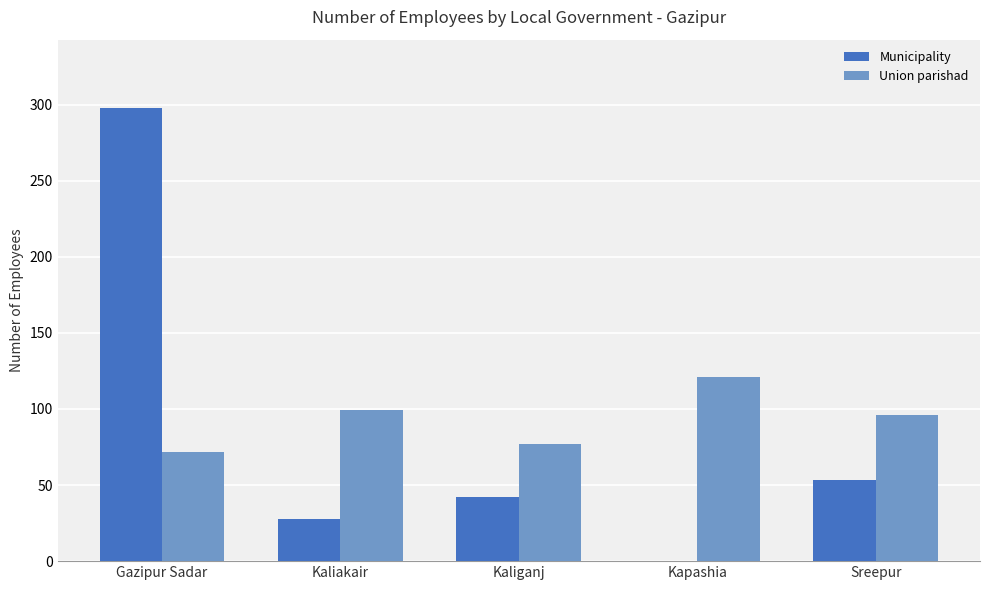

Reading left to right, extract all data points from this chart.

Municipality: Gazipur Sadar=298	Kaliakair=28	Kaliganj=42	Kapashia=0	Sreepur=53
Union parishad: Gazipur Sadar=72	Kaliakair=99	Kaliganj=77	Kapashia=121	Sreepur=96